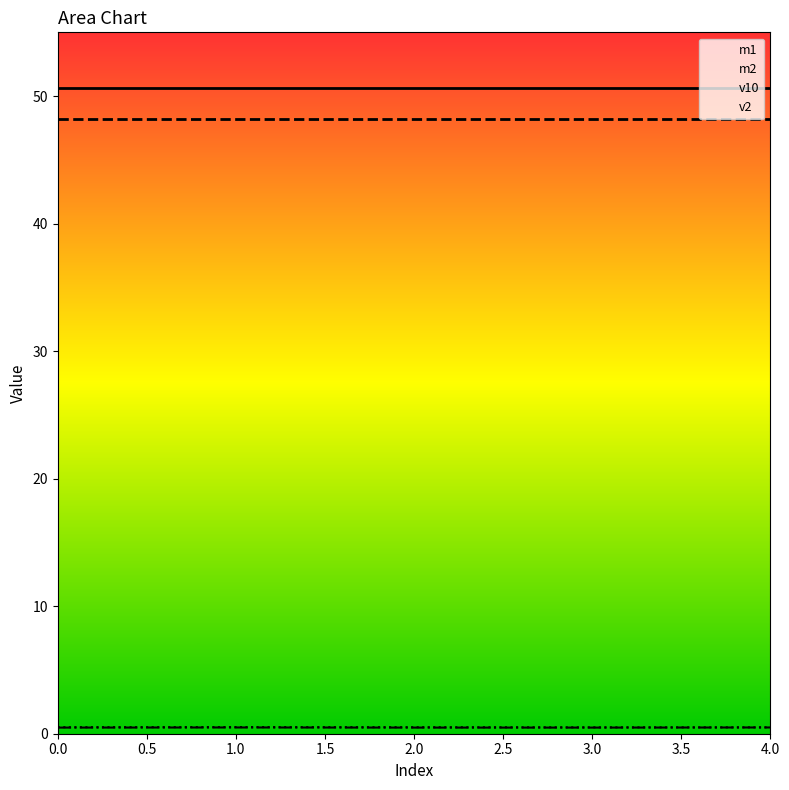

The v10 series shows 0.5 at 0. True or false?

True